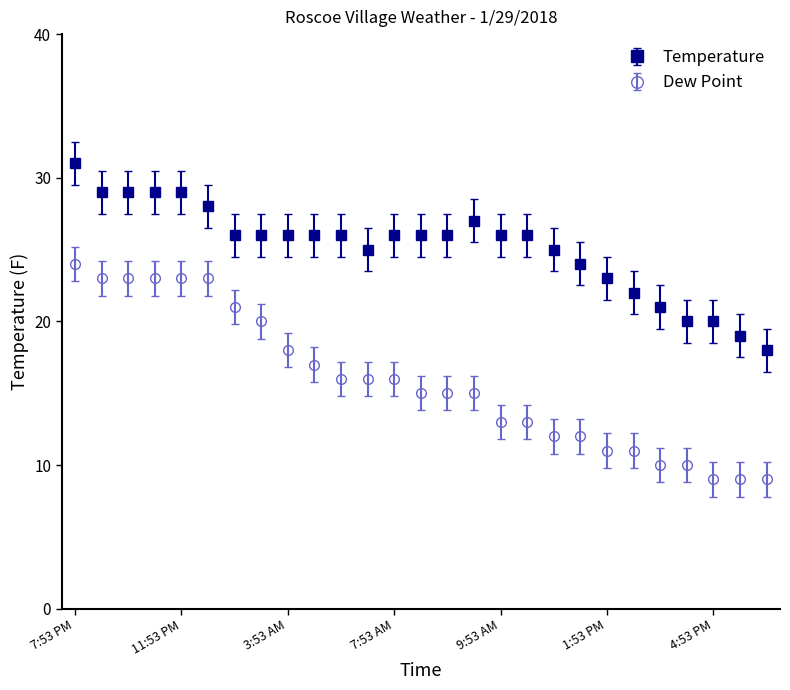

Which series has the widest spread of values?

Dew Point